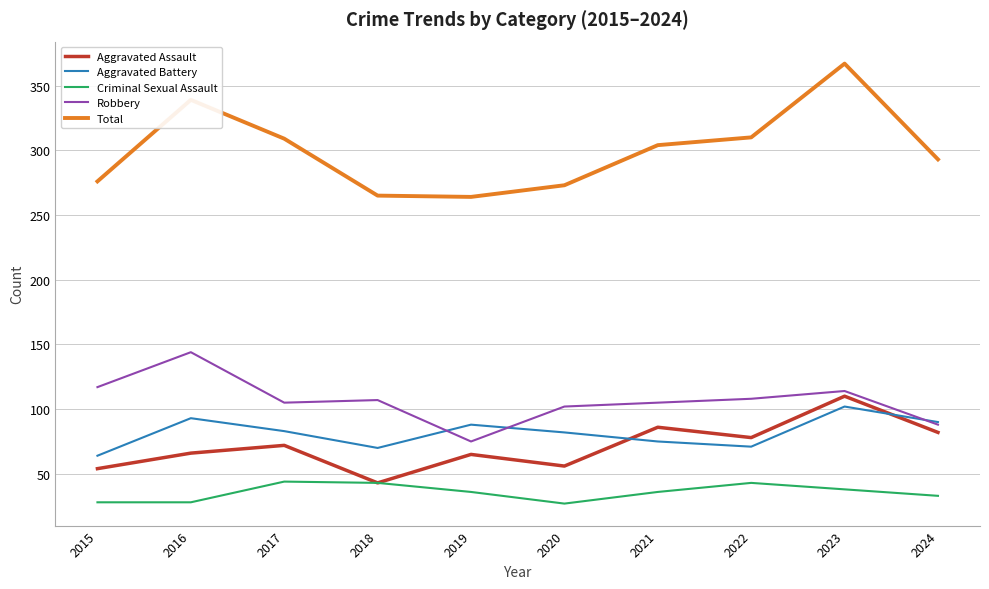

True or false: Aggravated Battery and Criminal Sexual Assault intersect in this chart.

False